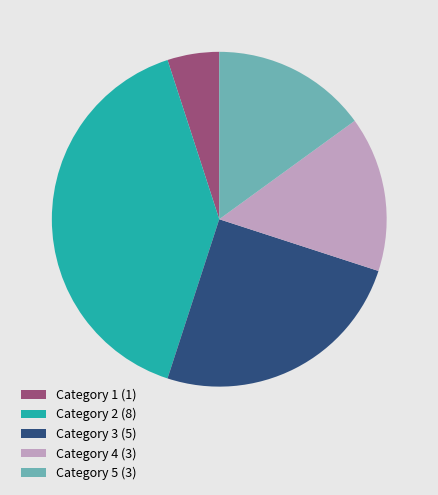

Is there any slice that represents more than half of the pie?

No